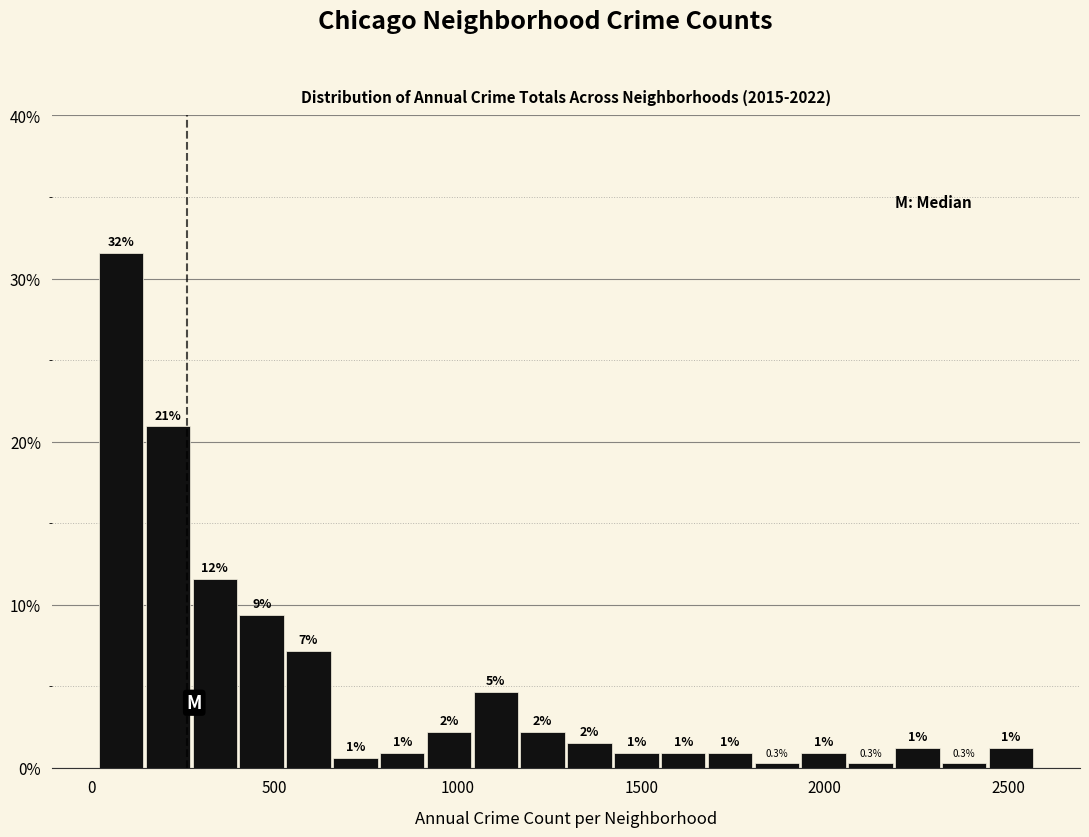

Around what value on the x-axis is the tallest bar? Give the approximate position of its centre, as read against the axis.

100